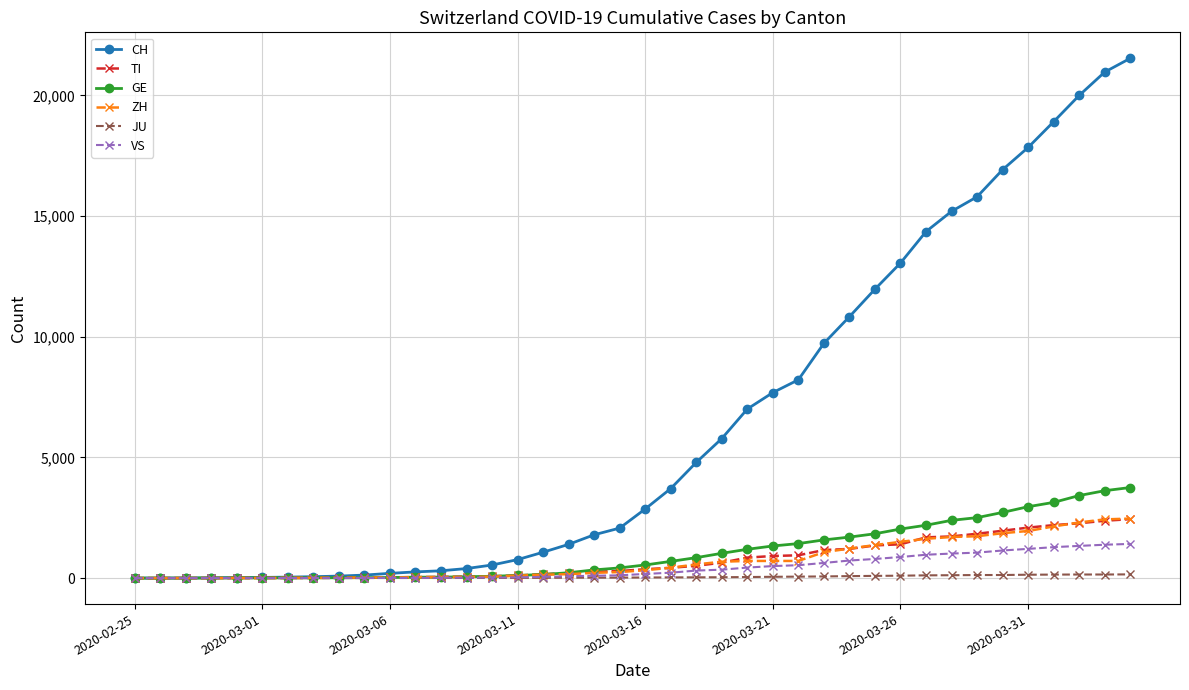

How many categories are shown in the chart?

40